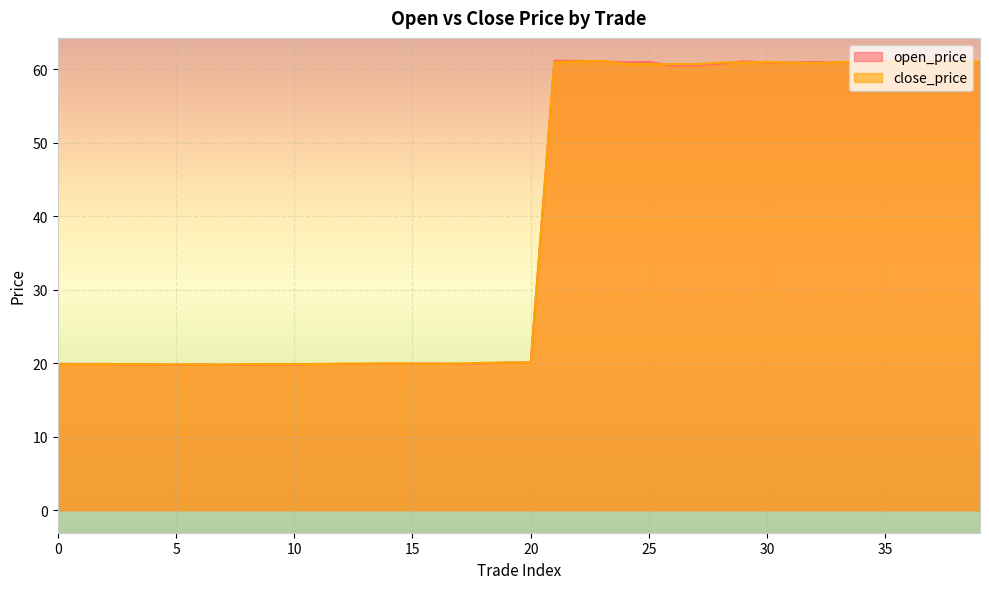

At which label does open_price first exceed 20?

19